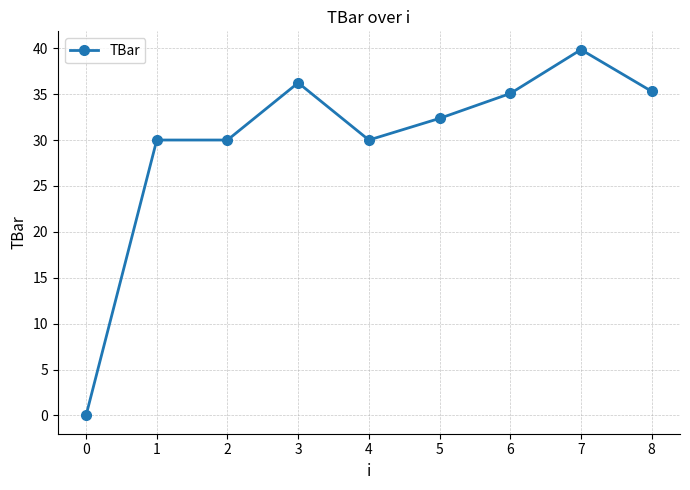

How many values are below 32?

4